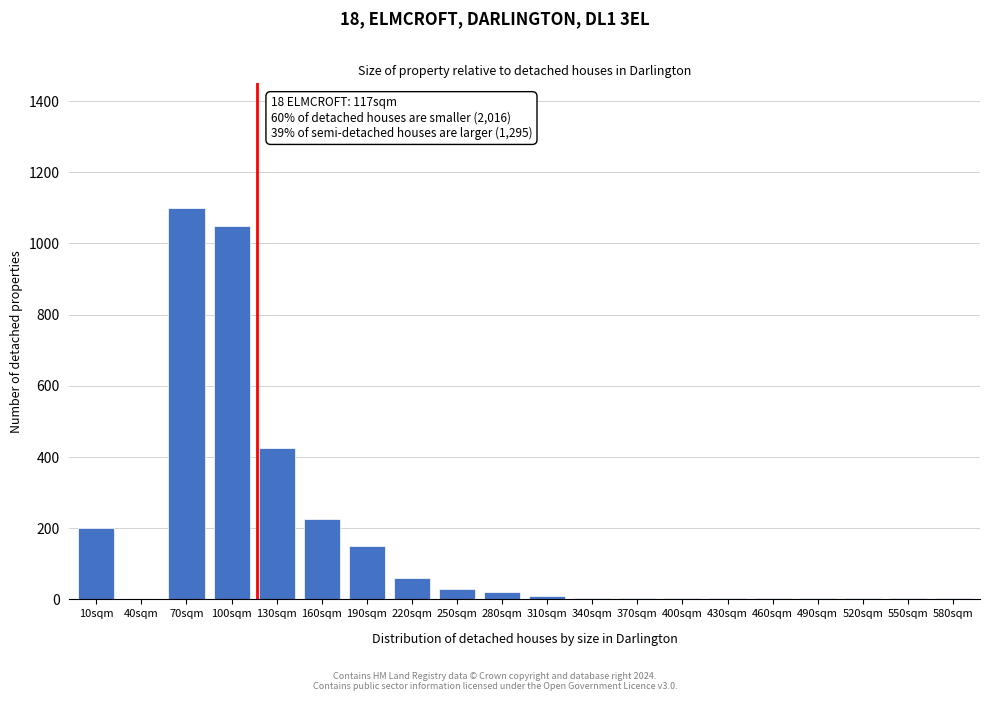

Between 10sqm and 190sqm, which is larger?

10sqm